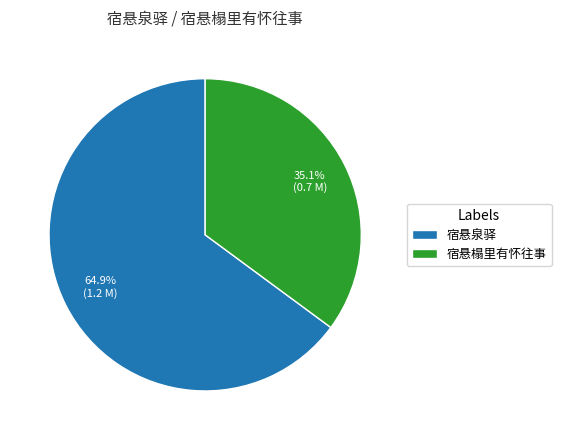

What portion of the pie excludes 宿悬榻里有怀往事?

64.9%